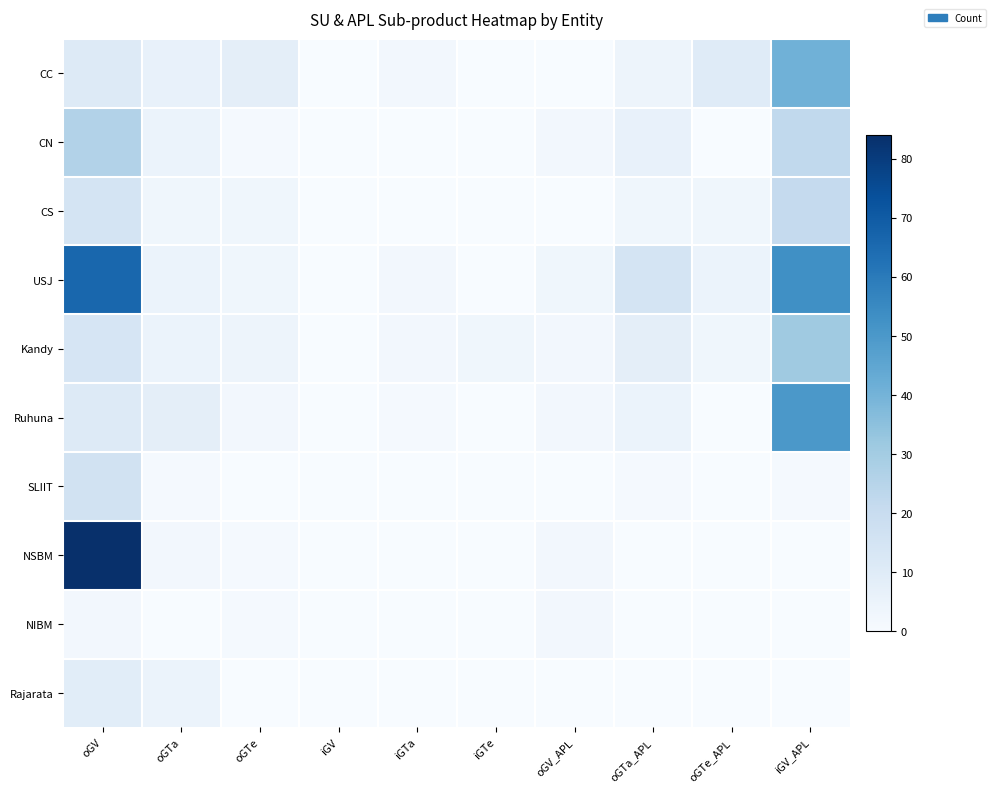

Count the number of data series in this chart.

10